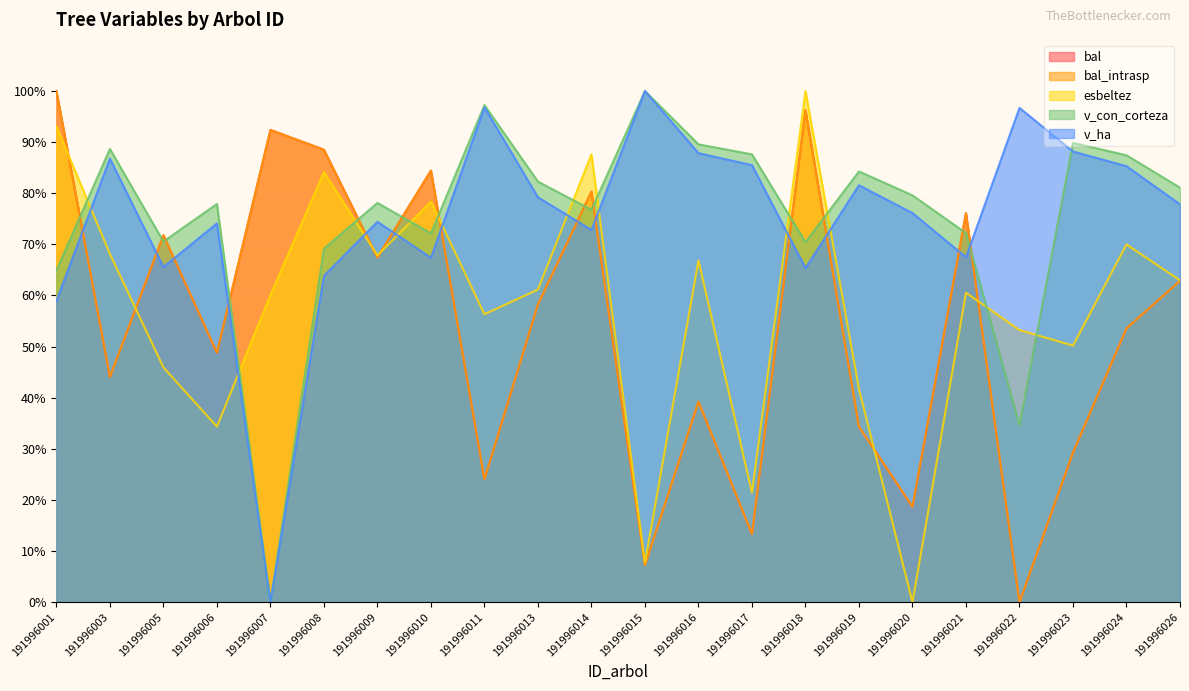

The bal_intrasp series shows 7.2 at 191996015. True or false?

True